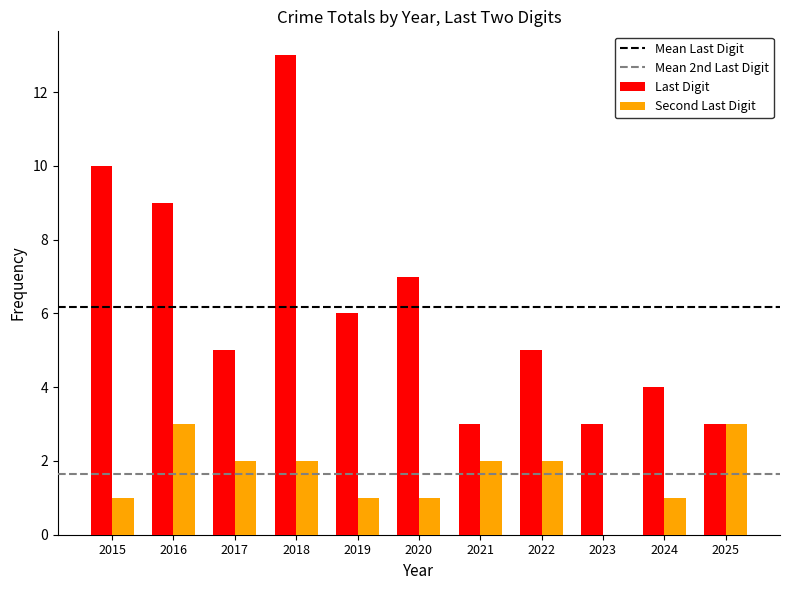

How many series are shown in this chart?

2